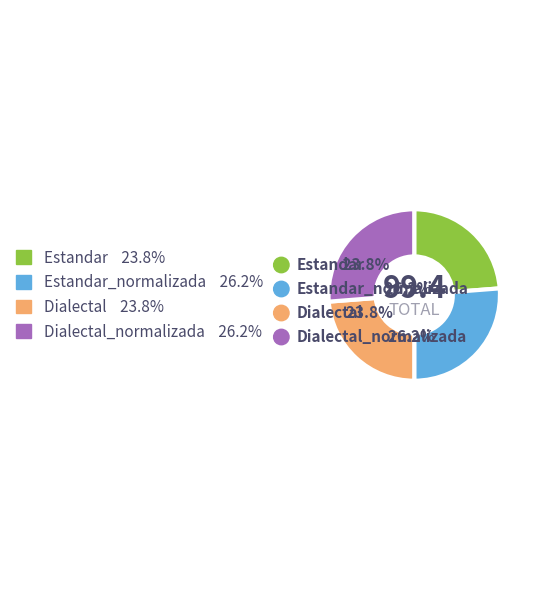

To the nearest percent, what is the difference between the largest and smallest slice percentages?

2%